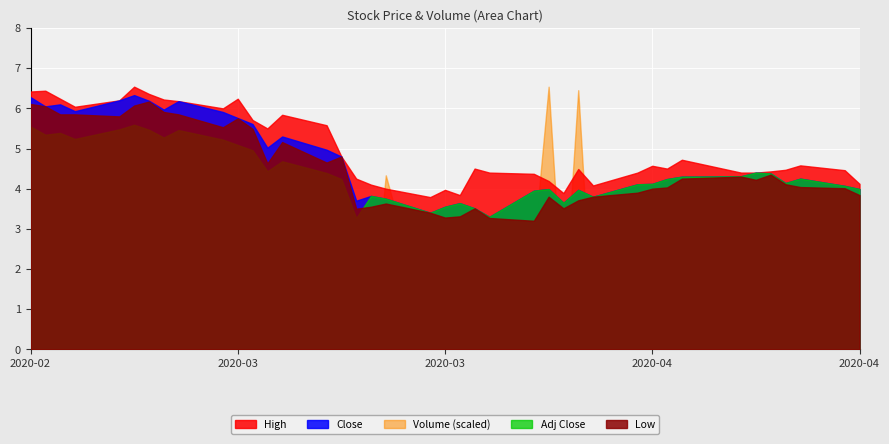

At which category does Close reach its first local valley?

1